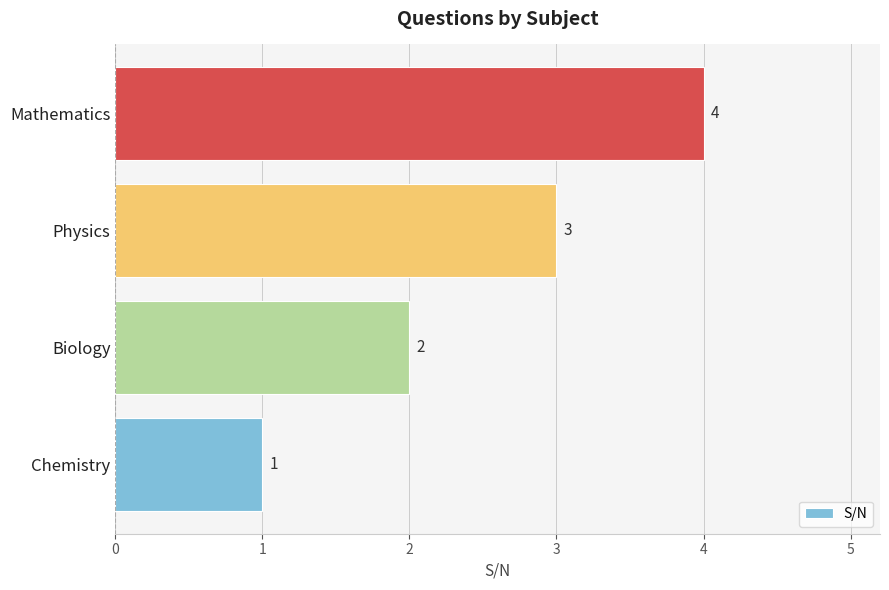

True or false: the data shows 3 at Physics.

True